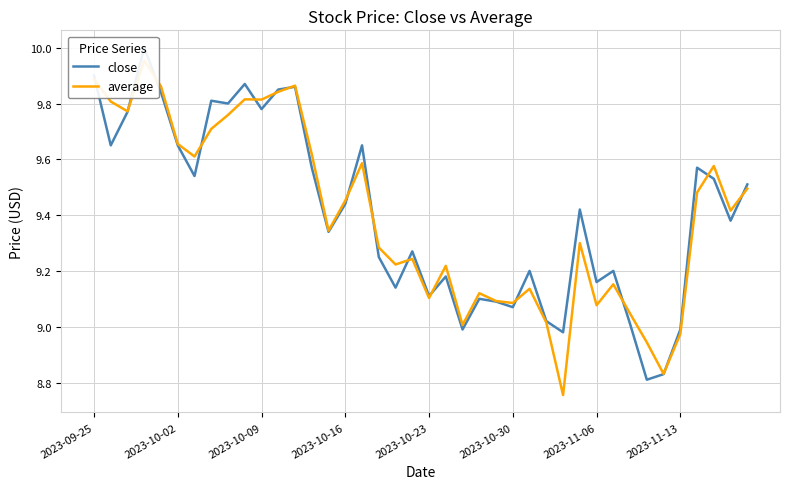

Which has a higher value, 2023-11-13 or 39?

2023-11-13